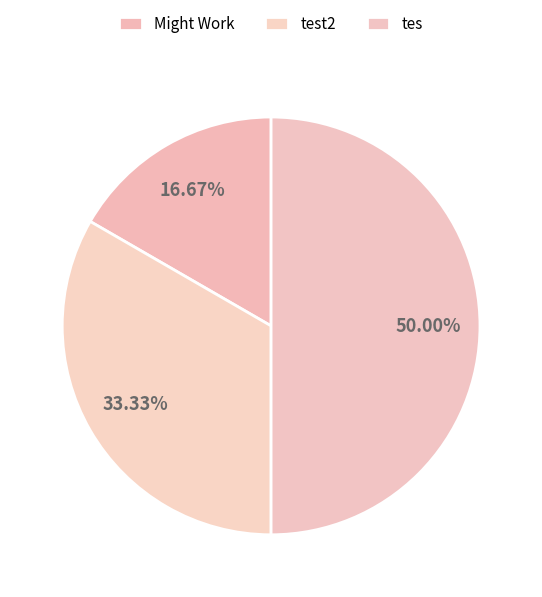

Is it true that test2 is 47% of the pie?

False